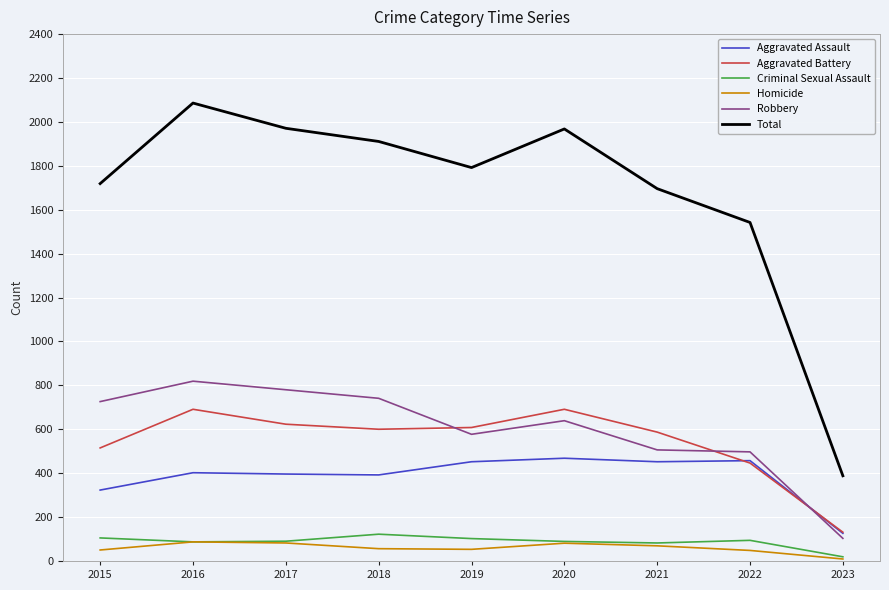

Is the value of Robbery at 2020 greater than the value of Homicide at 2017?

Yes